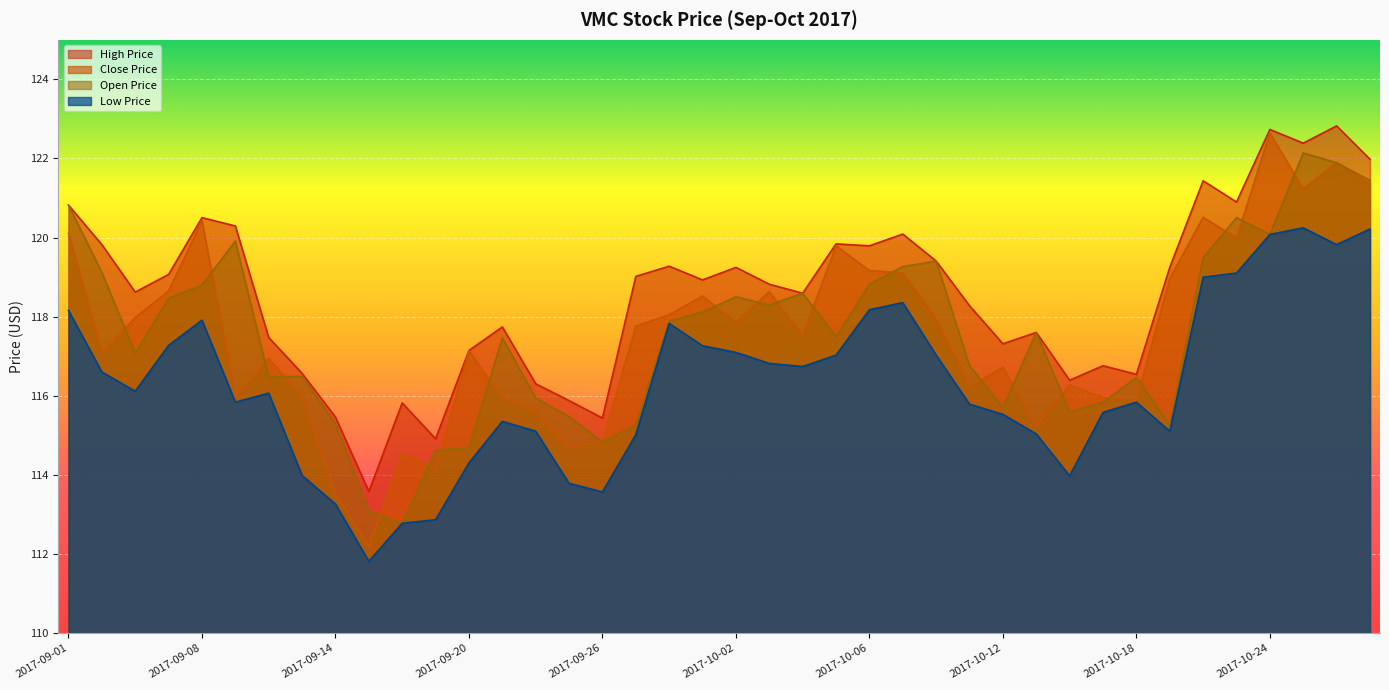

True or false: low_price has more than 2 points higher than both neighbors.

True